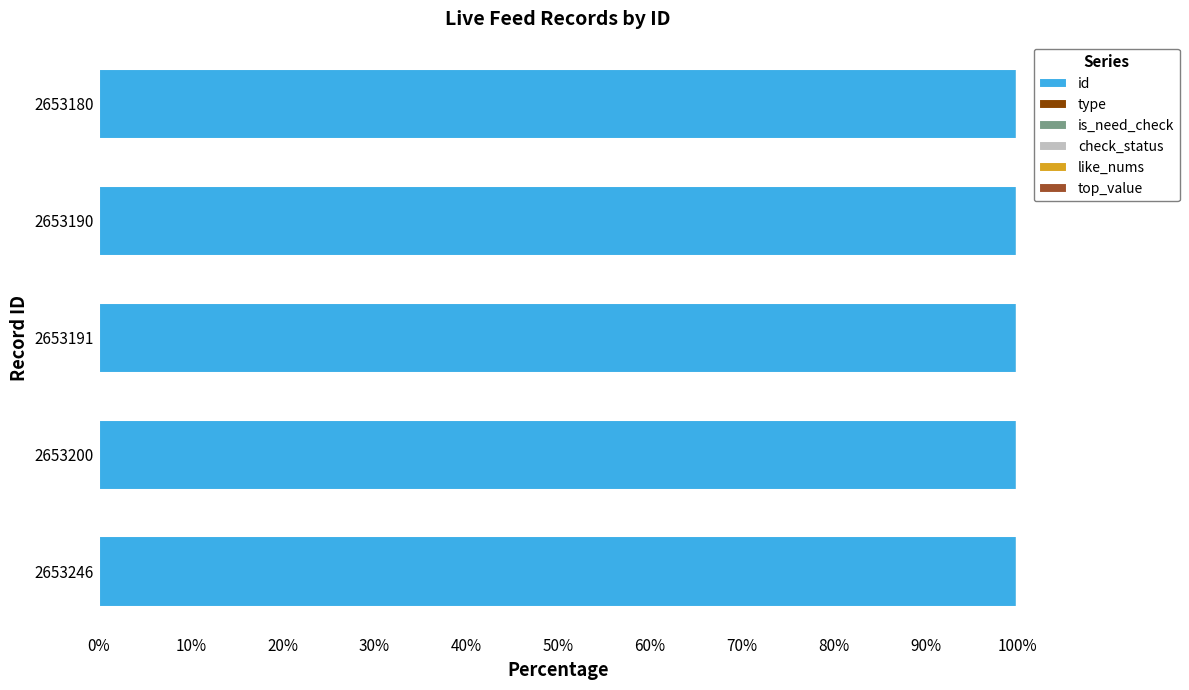

Is it true that id equals 100.0 at 2653191?

True